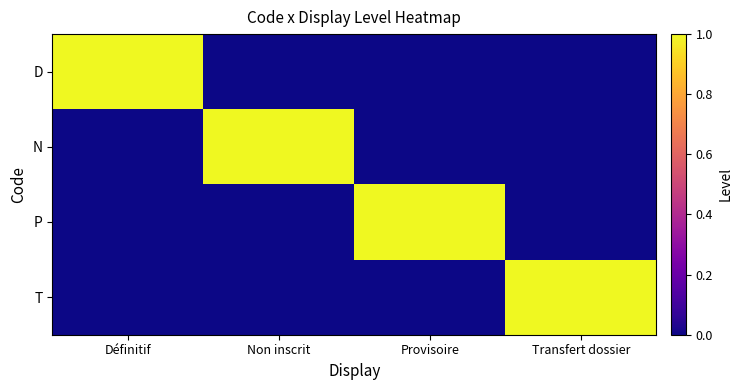

Reading right to left, extract all data points from this chart.

D: Transfert dossier=0	Provisoire=0	Non inscrit=0	Définitif=1
N: Transfert dossier=0	Provisoire=0	Non inscrit=1	Définitif=0
P: Transfert dossier=0	Provisoire=1	Non inscrit=0	Définitif=0
T: Transfert dossier=1	Provisoire=0	Non inscrit=0	Définitif=0